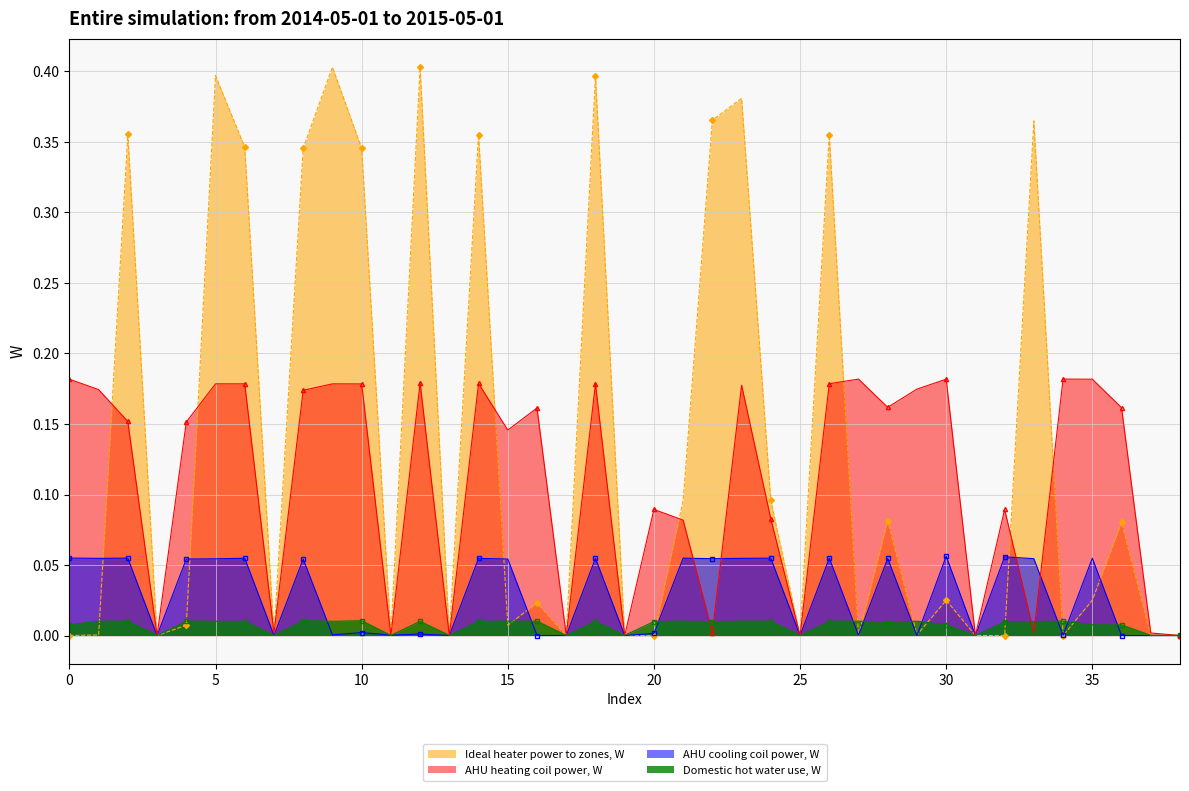

List the series in order of their peak value, highest first.

Ideal heater power to zones, W, AHU heating coil power, W, AHU cooling coil power, W, Domestic hot water use, W